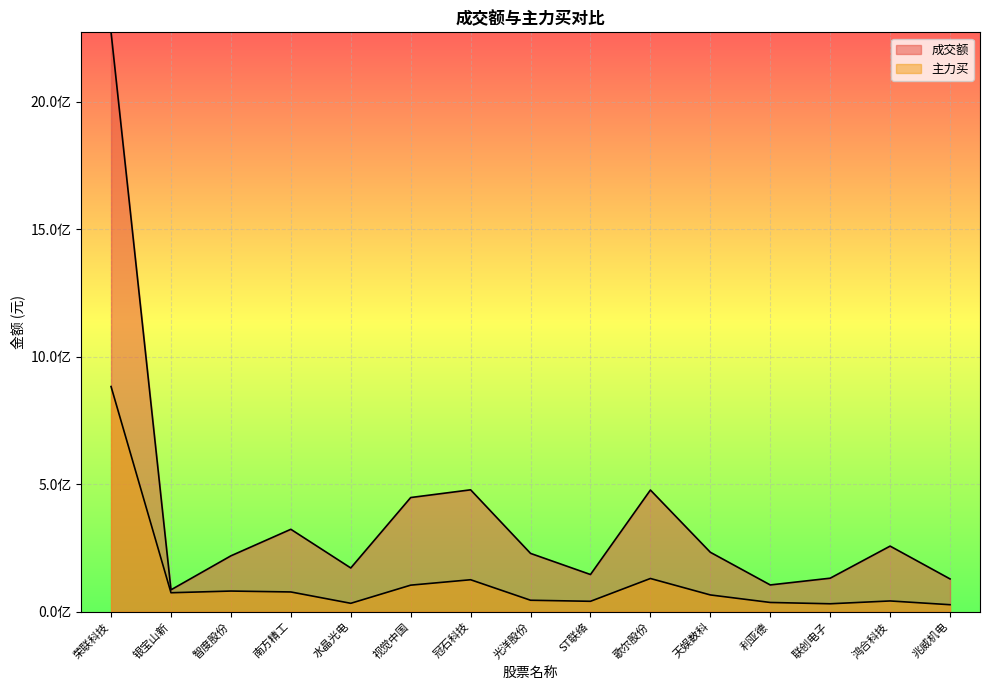

What is the label of the 13th point from the left?

联创电子